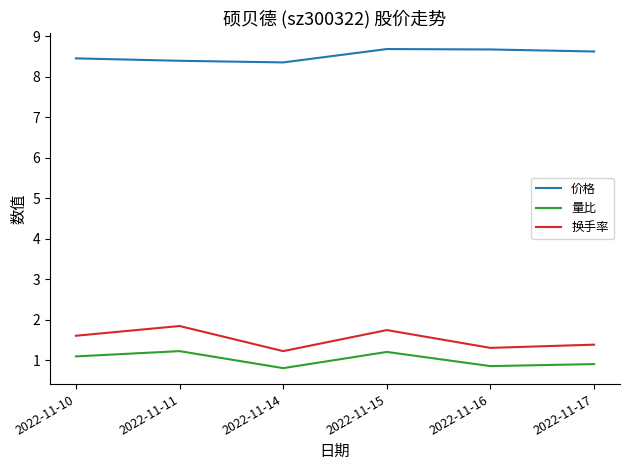

True or false: 换手率 and 价格 cross at least once.

False